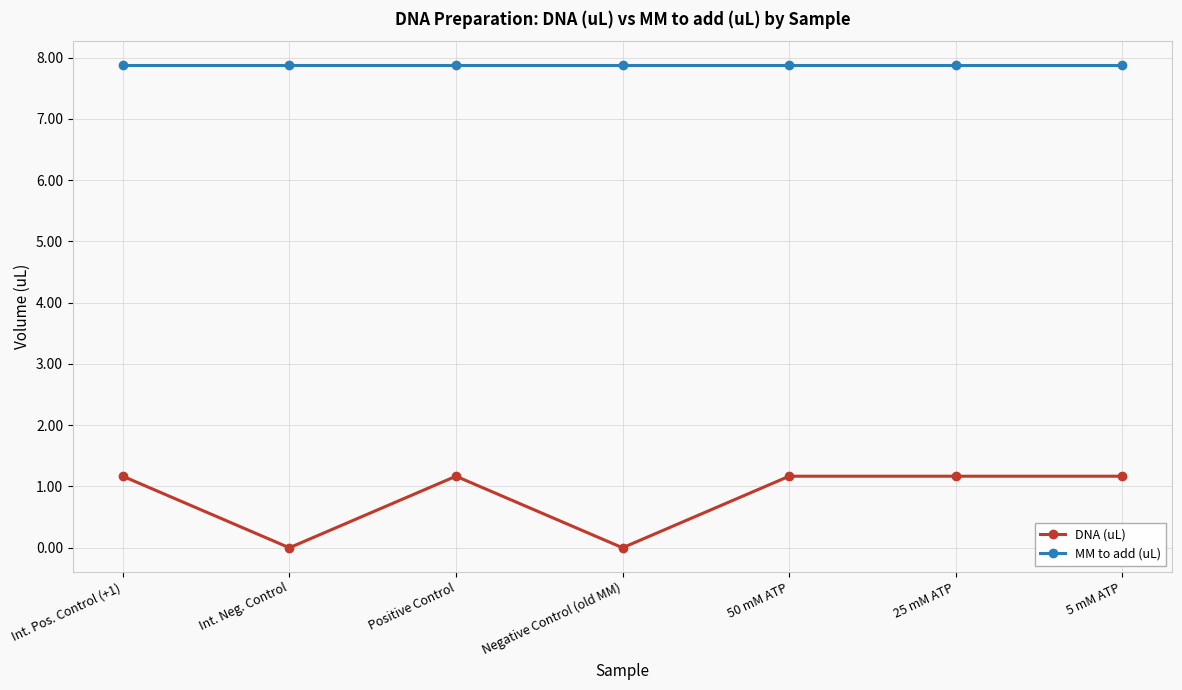

What is the maximum value for DNA (uL)?

1.2